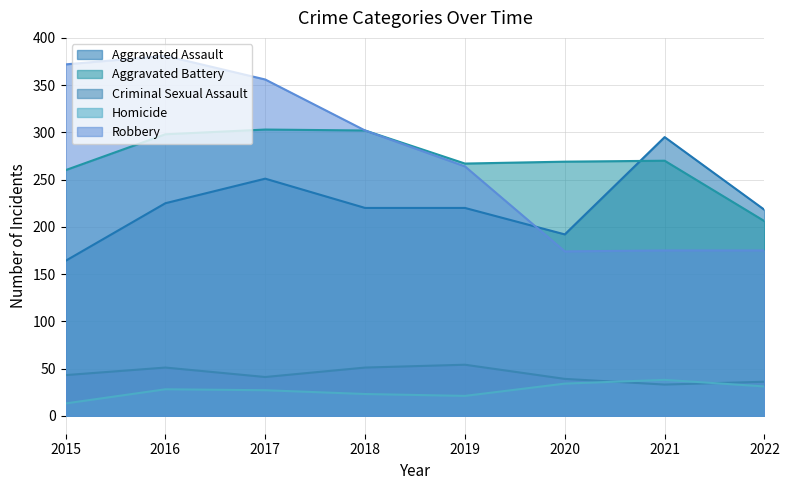

What is the approximate value of Criminal Sexual Assault at 2015?

43